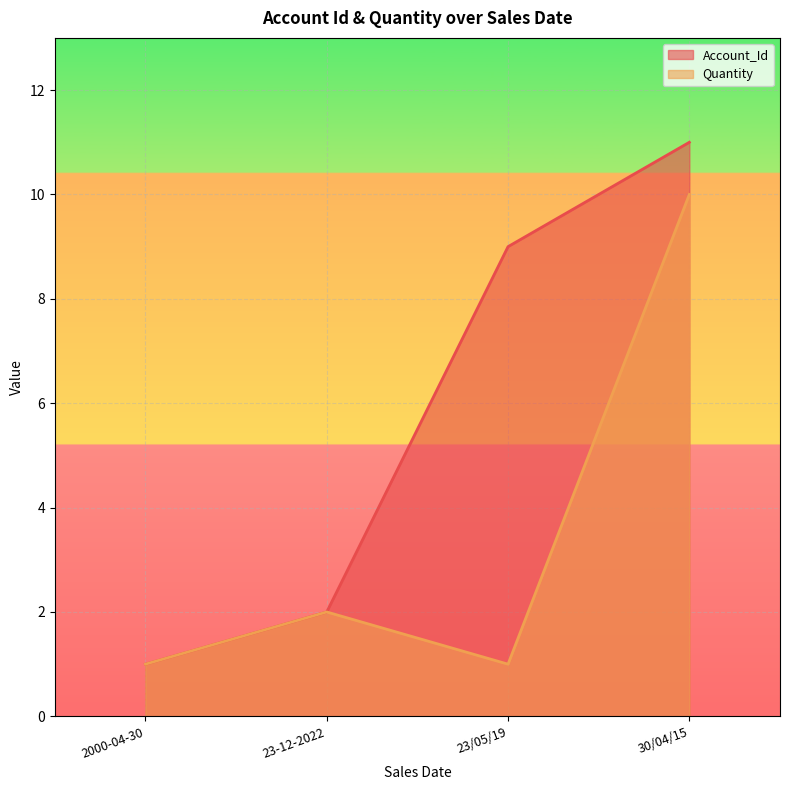

True or false: Account_Id and Quantity intersect in this chart.

False